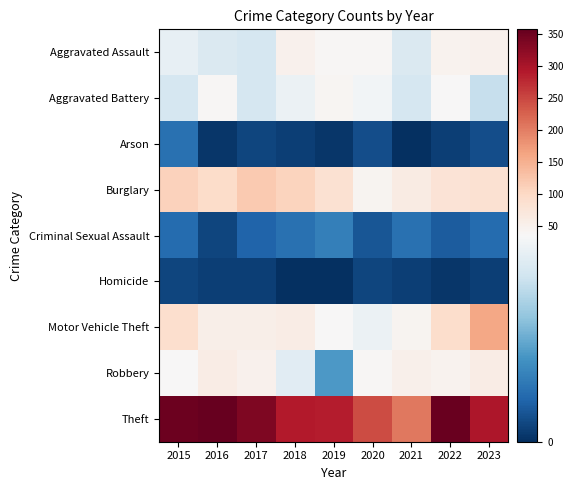

Rank the series at 2020 from lowest to highest value.

Homicide, Arson, Criminal Sexual Assault, Motor Vehicle Theft, Aggravated Battery, Aggravated Assault, Robbery, Burglary, Theft